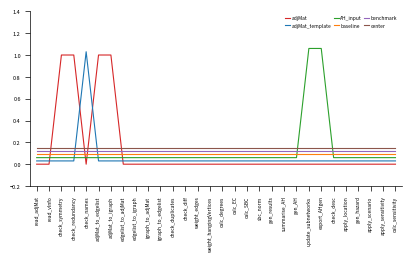

Reading left to right, what are all the values shown in this chart?

adjMat: 0.0	0.0	1.0	1.0	0.0	1.0	1.0	0.0	0.0	0.0	0.0	0.0	0.0	0.0	0.0	0.0	0.0	0.0	0.0	0.0	0.0	0.0	0.0	0.0	0.0	0.0	0.0	0.0	0.0	0.0
adjMat_template: 0.0	0.0	0.0	0.0	1.0	0.0	0.0	0.0	0.0	0.0	0.0	0.0	0.0	0.0	0.0	0.0	0.0	0.0	0.0	0.0	0.0	0.0	0.0	0.0	0.0	0.0	0.0	0.0	0.0	0.0
AH_input: 0.1	0.1	0.1	0.1	0.1	0.1	0.1	0.1	0.1	0.1	0.1	0.1	0.1	0.1	0.1	0.1	0.1	0.1	0.1	0.1	0.1	0.1	1.1	1.1	0.1	0.1	0.1	0.1	0.1	0.1
baseline: 0.1	0.1	0.1	0.1	0.1	0.1	0.1	0.1	0.1	0.1	0.1	0.1	0.1	0.1	0.1	0.1	0.1	0.1	0.1	0.1	0.1	0.1	0.1	0.1	0.1	0.1	0.1	0.1	0.1	0.1
benchmark: 0.1	0.1	0.1	0.1	0.1	0.1	0.1	0.1	0.1	0.1	0.1	0.1	0.1	0.1	0.1	0.1	0.1	0.1	0.1	0.1	0.1	0.1	0.1	0.1	0.1	0.1	0.1	0.1	0.1	0.1
center: 0.1	0.1	0.1	0.1	0.1	0.1	0.1	0.1	0.1	0.1	0.1	0.1	0.1	0.1	0.1	0.1	0.1	0.1	0.1	0.1	0.1	0.1	0.1	0.1	0.1	0.1	0.1	0.1	0.1	0.1